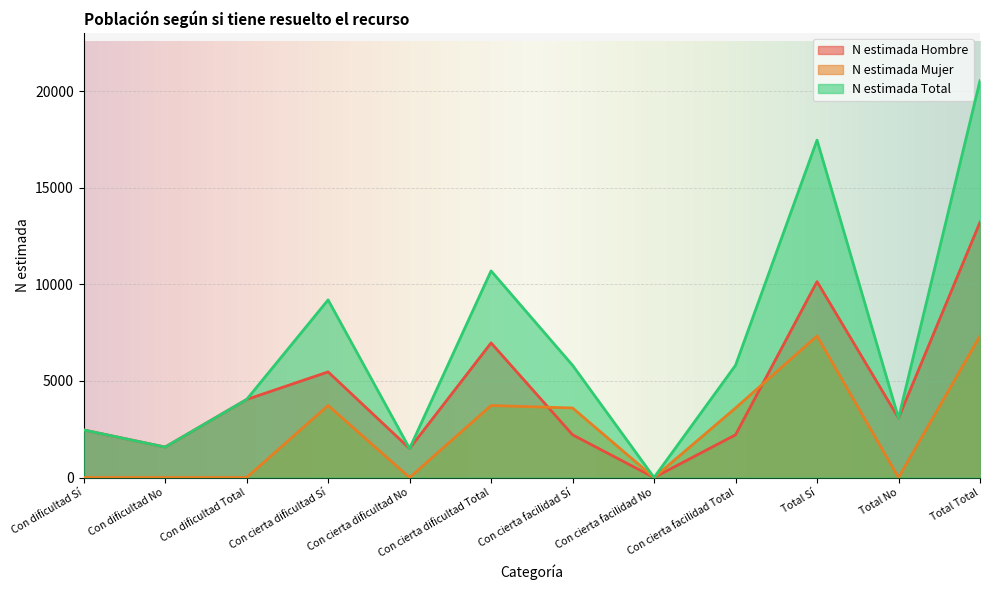

What is the maximum value for N estimada Hombre?

13226